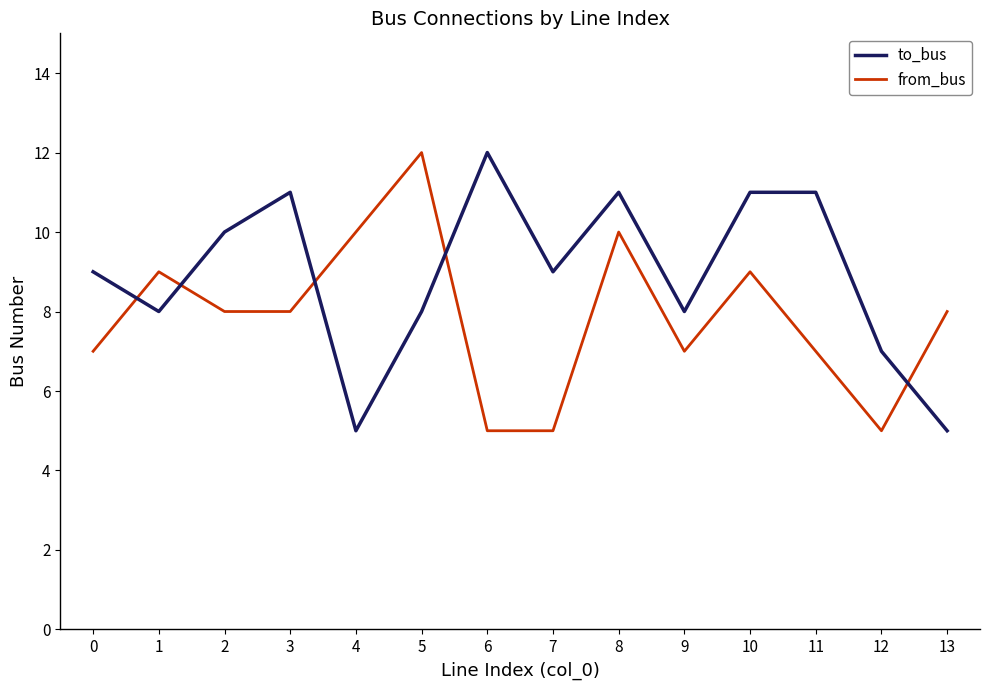

How many lines are shown in the chart?

2